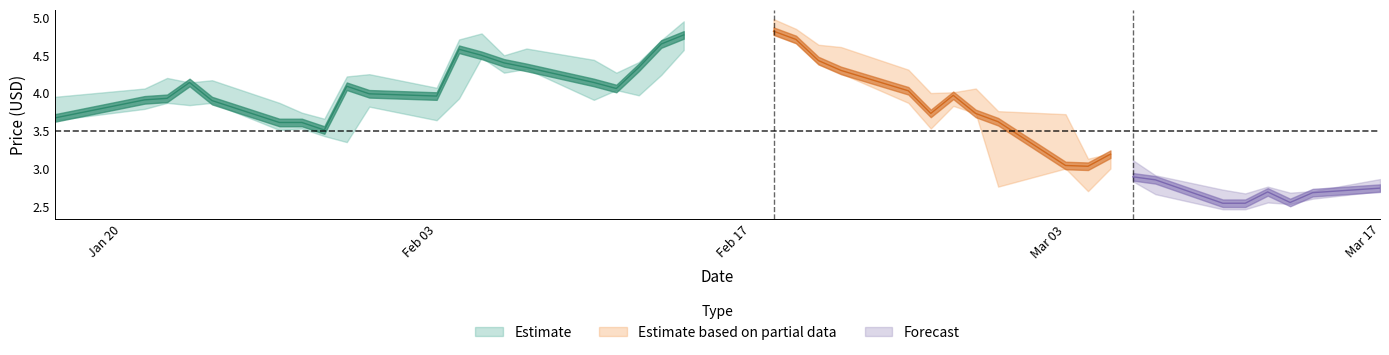

What is the sum of all low values?

143.3